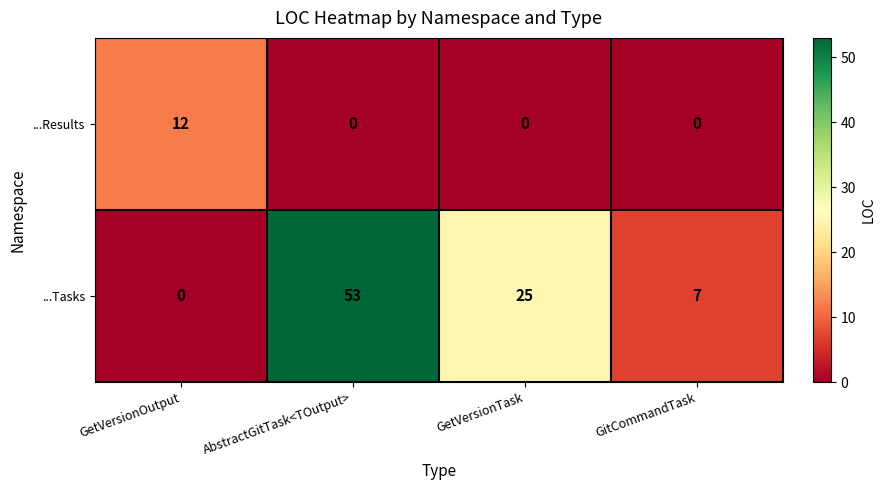

What is the difference between the maximum and minimum values in the ...Results series?

12